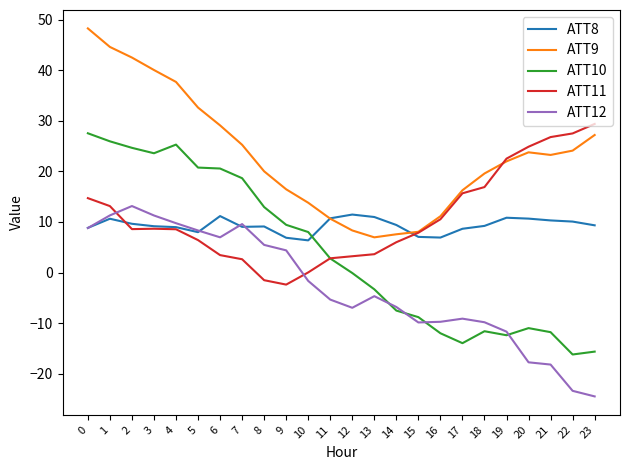

What is the difference between the maximum and minimum values in the ATT8 series?

5.1